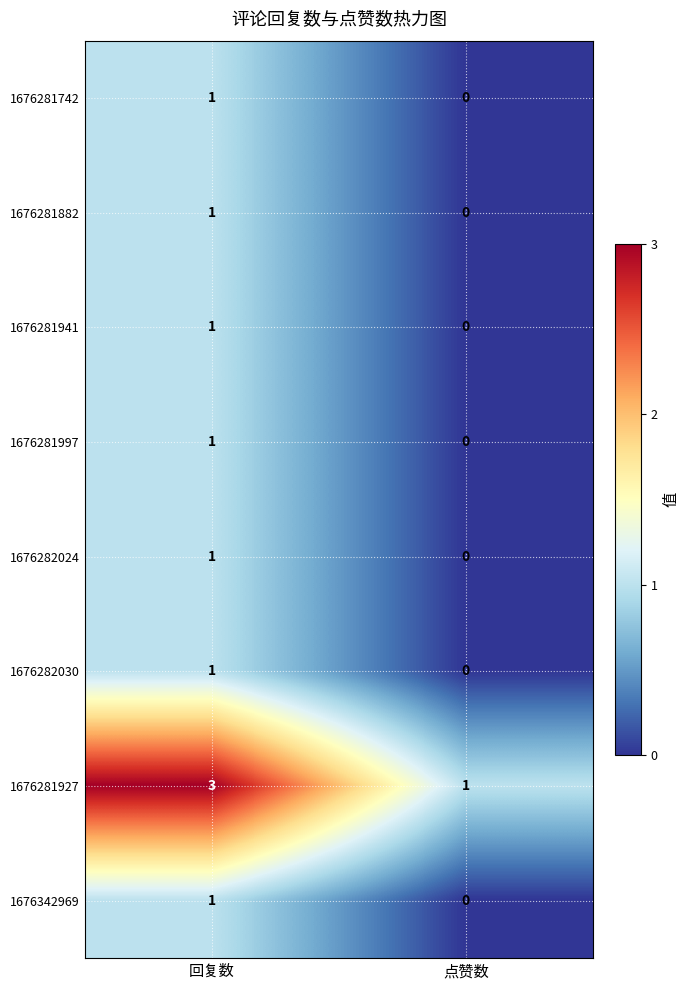

Count the number of categories in the chart.

2